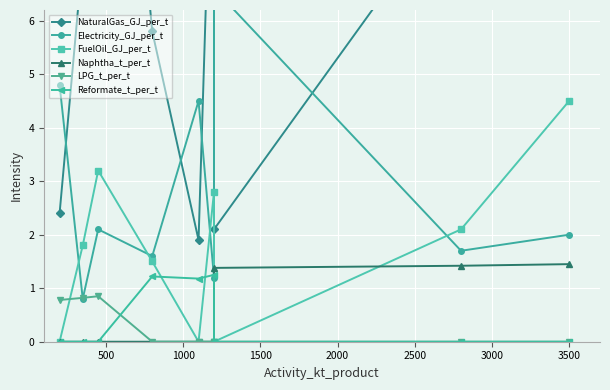

Is the value of LPG_t_per_t at 1500 greater than the value of NaturalGas_GJ_per_t at 2000?

No